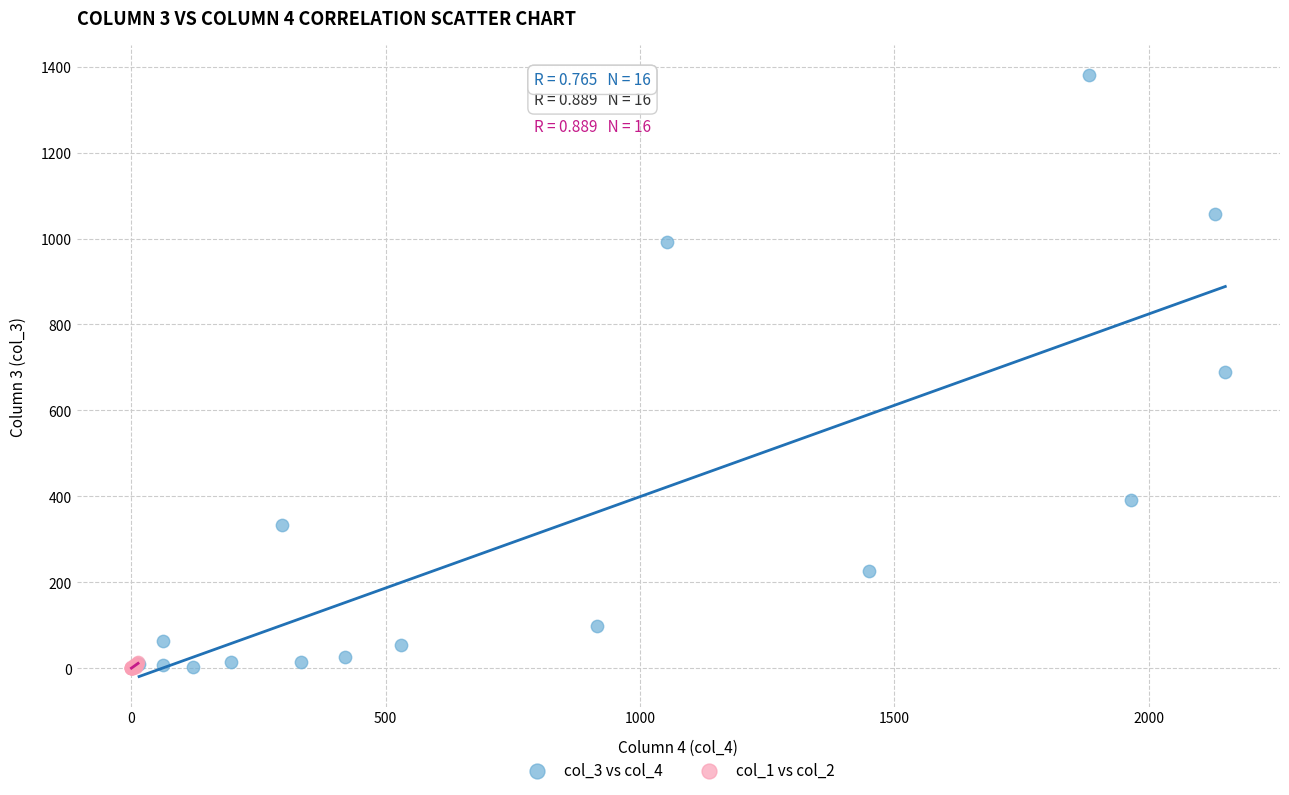

Which series reaches the maximum Y coordinate?

col_3 vs col_4